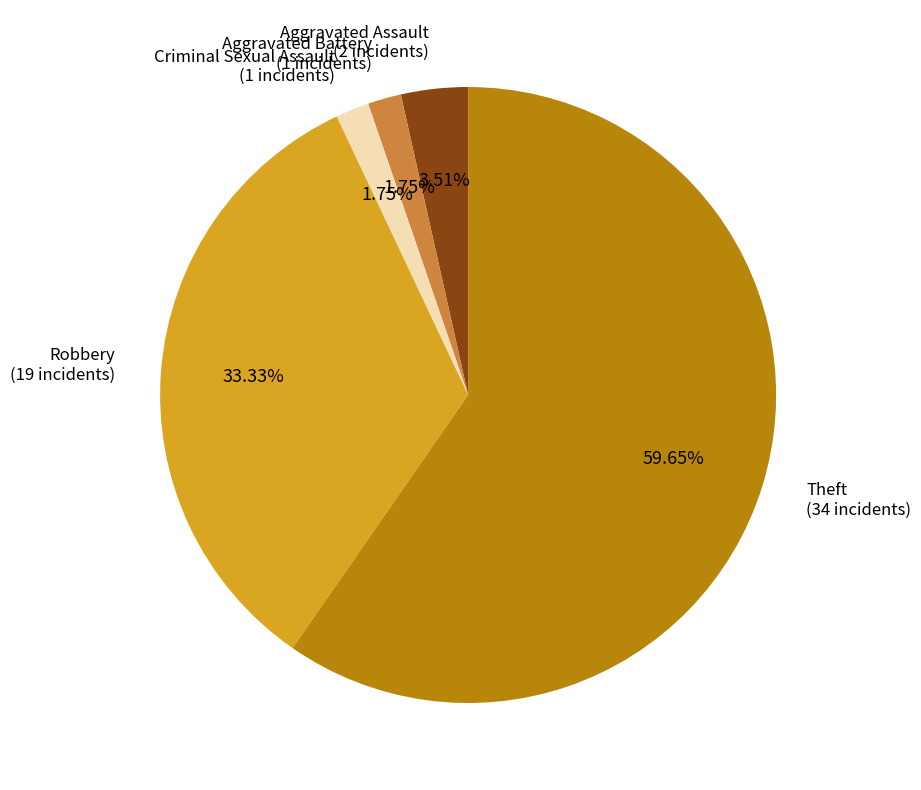

How many slices are in this pie chart?

5